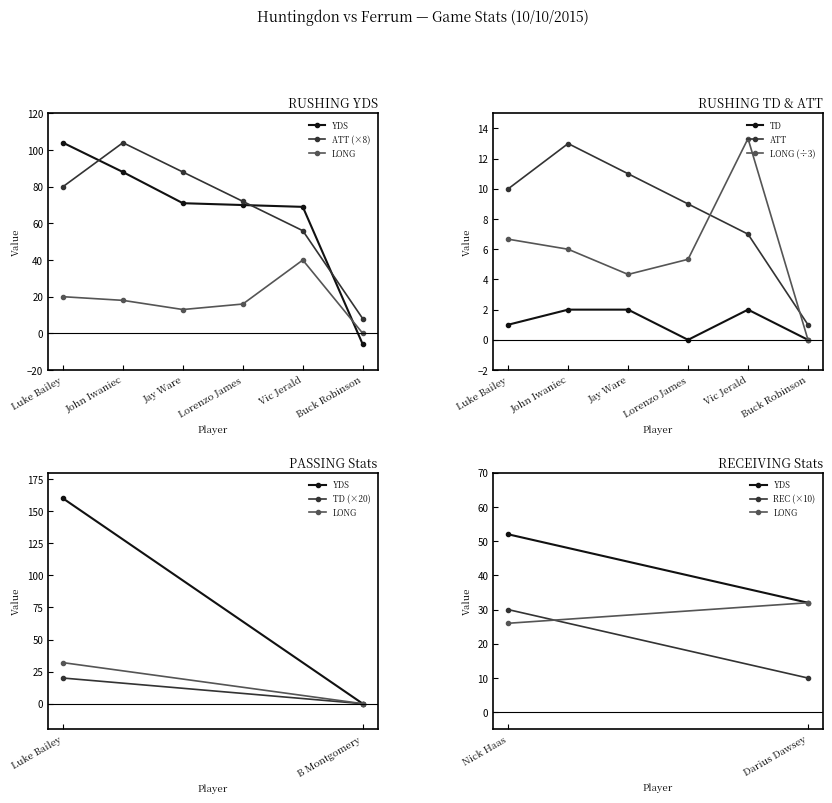

Which series ends up on top after the final intersection of LONG (÷3) and ATT?

ATT